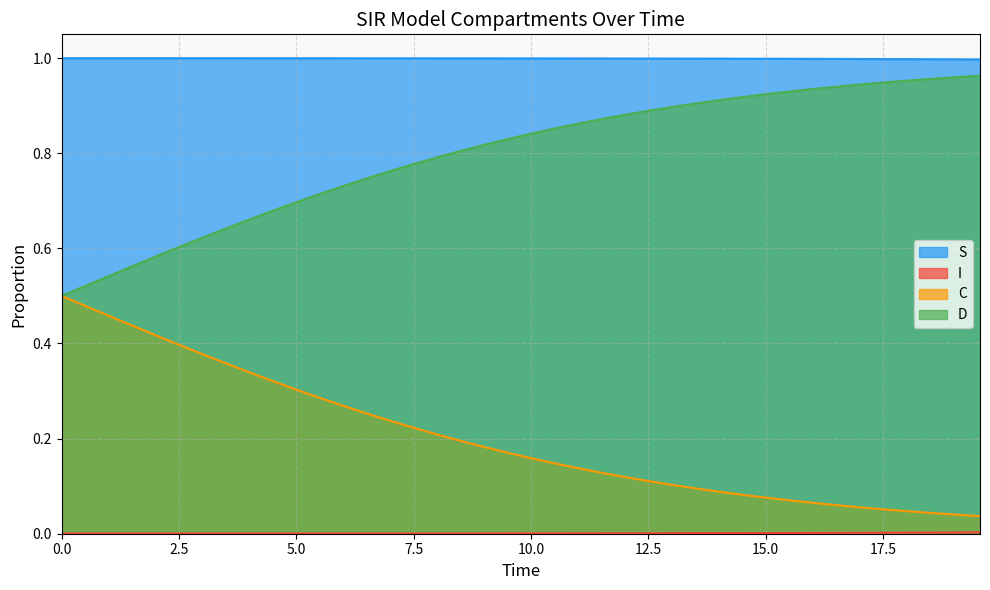

Reading left to right, list all the values displayed in this chart.

S: 1.0	1.0	1.0	1.0	1.0	1.0	1.0	1.0	1.0	1.0	1.0	1.0	1.0	1.0	1.0	1.0	1.0	1.0	1.0	1.0	1.0	1.0	1.0	1.0	1.0	1.0	1.0	1.0	1.0	1.0	1.0	1.0	1.0	1.0	1.0	1.0	1.0	1.0	1.0	1.0
I: 0.0	0.0	0.0	0.0	0.0	0.0	0.0	0.0	0.0	0.0	0.0	0.0	0.0	0.0	0.0	0.0	0.0	0.0	0.0	0.0	0.0	0.0	0.0	0.0	0.0	0.0	0.0	0.0	0.0	0.0	0.0	0.0	0.0	0.0	0.0	0.0	0.0	0.0	0.0	0.0
C: 0.5	0.5	0.5	0.4	0.4	0.4	0.4	0.4	0.3	0.3	0.3	0.3	0.3	0.3	0.2	0.2	0.2	0.2	0.2	0.2	0.2	0.1	0.1	0.1	0.1	0.1	0.1	0.1	0.1	0.1	0.1	0.1	0.1	0.1	0.1	0.1	0.0	0.0	0.0	0.0
D: 0.5	0.5	0.5	0.6	0.6	0.6	0.6	0.6	0.7	0.7	0.7	0.7	0.7	0.7	0.8	0.8	0.8	0.8	0.8	0.8	0.8	0.9	0.9	0.9	0.9	0.9	0.9	0.9	0.9	0.9	0.9	0.9	0.9	0.9	0.9	0.9	1.0	1.0	1.0	1.0